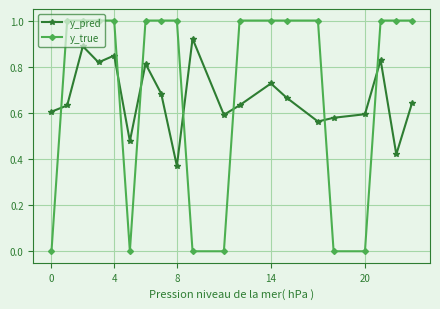

What is the greatest value displayed?

1.0